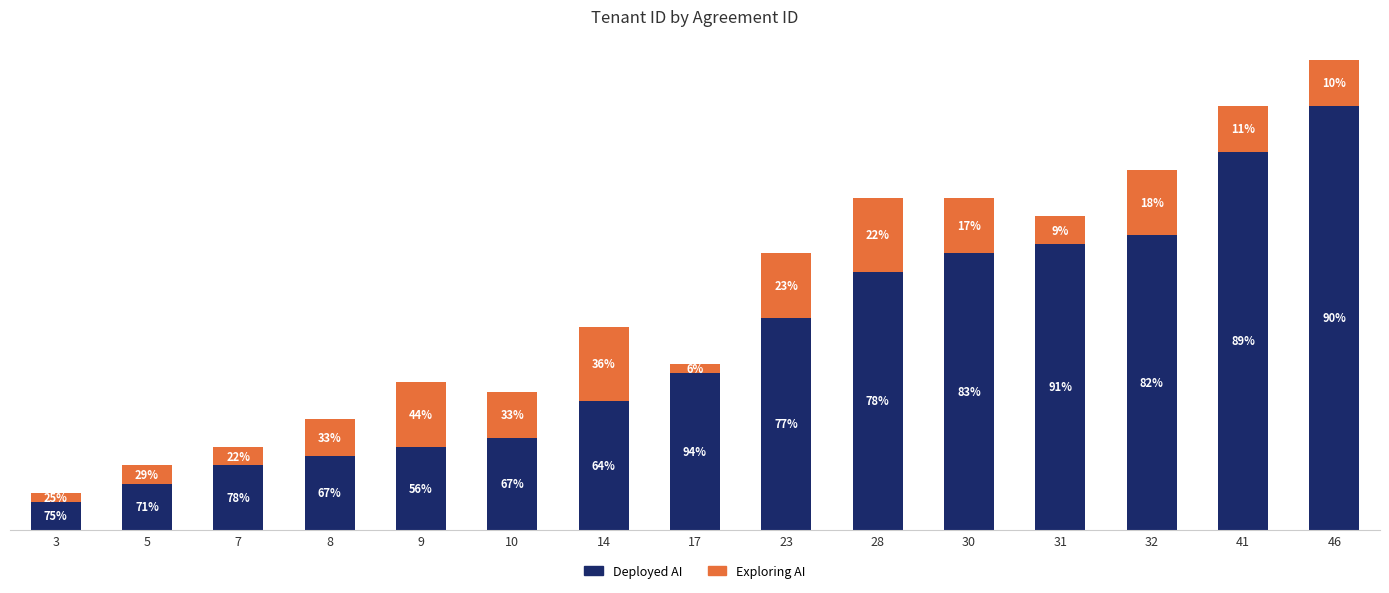

What is the sum of all Exploring AI values?

71